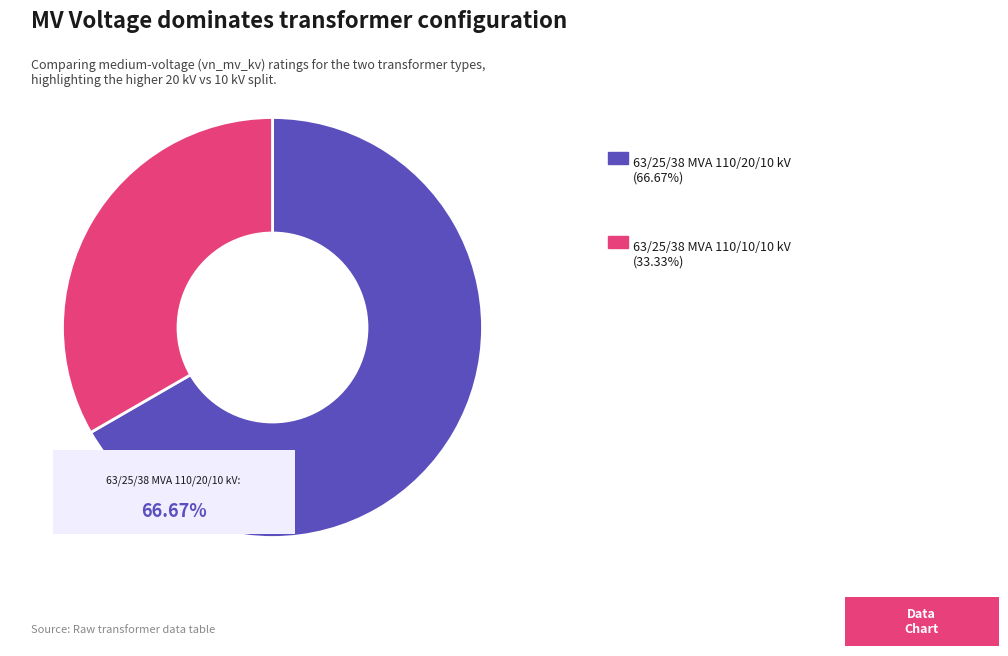

Is there any slice that represents more than half of the pie?

Yes